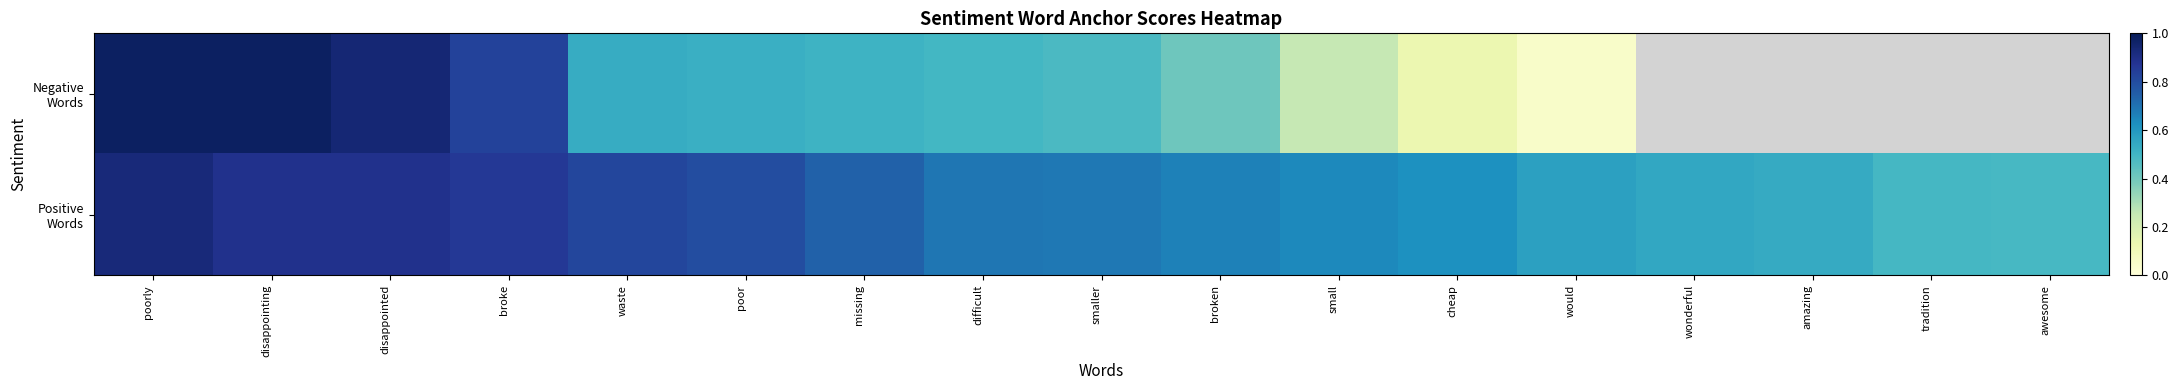

The Negative Words series shows 0.3 at disappointing. True or false?

False